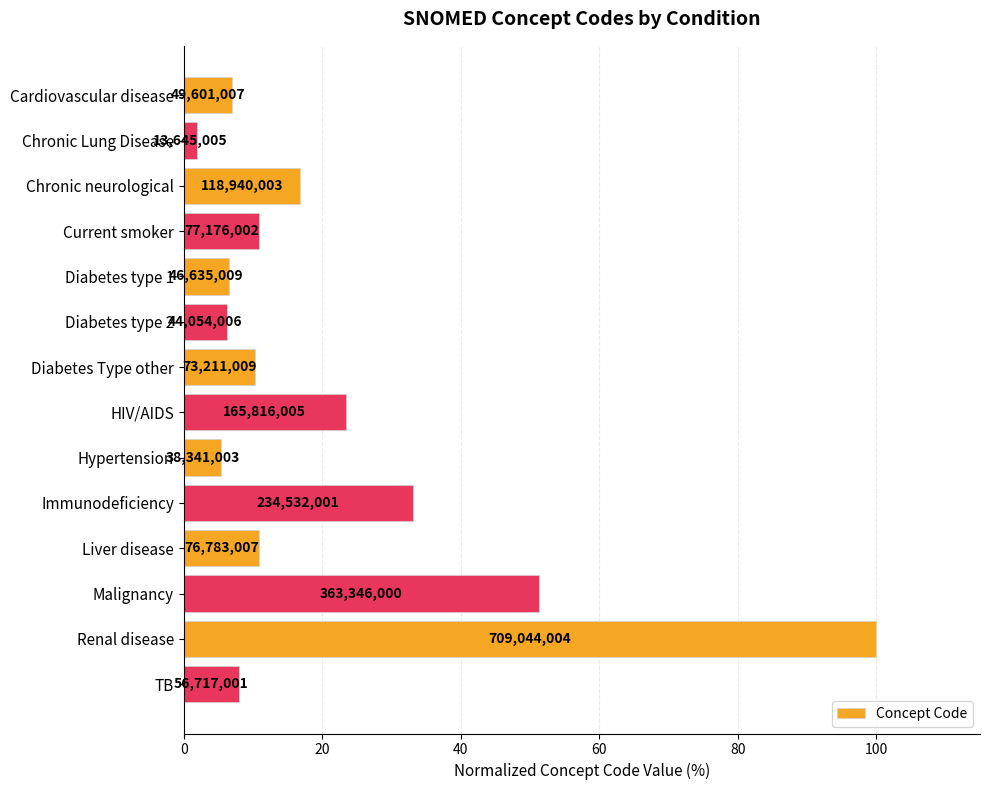

How many bars are there in total?

14